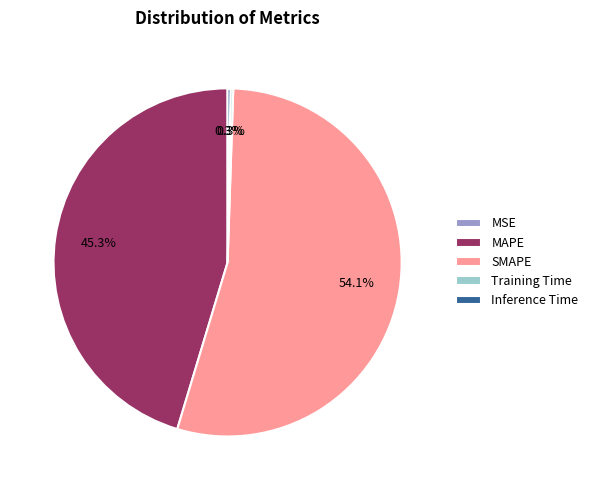

Which category accounts for the majority?

SMAPE